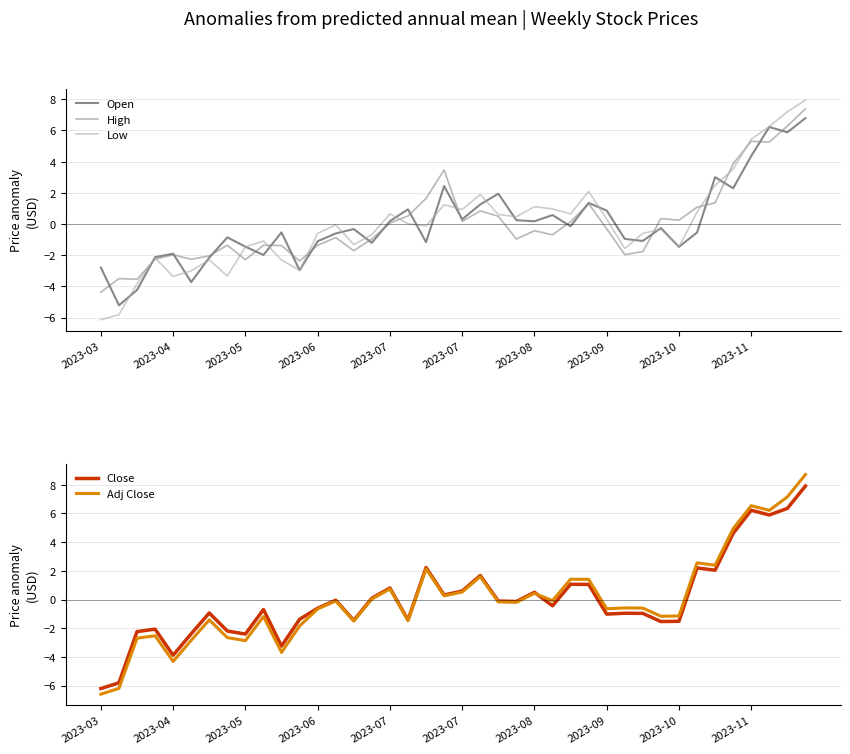

Reading right to left, what are all the values shown in this chart?

Open: 6.8	5.9	6.2	4.4	2.3	3.0	-0.5	-1.5	-0.3	-1.1	-1.0	0.9	1.4	-0.1	0.6	0.2	0.2	1.9	1.3	0.3	2.4	-1.2	0.9	0.2	-1.2	-0.3	-0.6	-1.1	-3.0	-0.5	-2.0	-1.5	-0.9	-2.2	-3.7	-1.9	-2.1	-4.2	-5.2	-2.8
High: 7.4	6.3	5.3	5.3	3.9	1.4	1.1	0.2	0.3	-1.8	-2.0	-0.3	1.3	0.1	-0.7	-0.4	-1.0	0.5	0.8	0.2	3.5	1.6	0.5	0.1	-1.0	-1.7	-0.9	-1.4	-2.4	-1.4	-1.4	-2.3	-1.4	-2.0	-2.3	-2.0	-2.3	-3.5	-3.5	-4.4
Low: 7.9	7.2	6.3	5.4	3.5	2.5	0.8	-1.5	-0.3	-0.6	-1.6	0.3	2.1	0.6	1.0	1.1	0.5	0.6	1.9	0.9	1.2	-0.1	0.0	0.6	-0.7	-1.3	-0.1	-0.6	-3.0	-2.3	-1.1	-1.5	-3.3	-2.3	-3.0	-3.4	-2.2	-3.8	-5.8	-6.1
Close: 7.9	6.4	5.9	6.2	4.6	2.0	2.2	-1.5	-1.5	-1.0	-1.0	-1.0	1.1	1.1	-0.4	0.5	-0.1	-0.1	1.7	0.6	0.3	2.2	-1.4	0.8	0.1	-1.5	-0.0	-0.6	-1.4	-3.2	-0.7	-2.4	-2.2	-0.9	-2.4	-3.9	-2.1	-2.2	-5.8	-6.2
Adj Close: 8.7	7.2	6.2	6.5	4.9	2.4	2.6	-1.1	-1.2	-0.6	-0.6	-0.6	1.4	1.4	-0.1	0.4	-0.2	-0.2	1.6	0.5	0.3	2.1	-1.5	0.7	0.0	-1.5	-0.1	-0.7	-1.8	-3.7	-1.2	-2.9	-2.7	-1.4	-2.8	-4.3	-2.5	-2.7	-6.2	-6.6